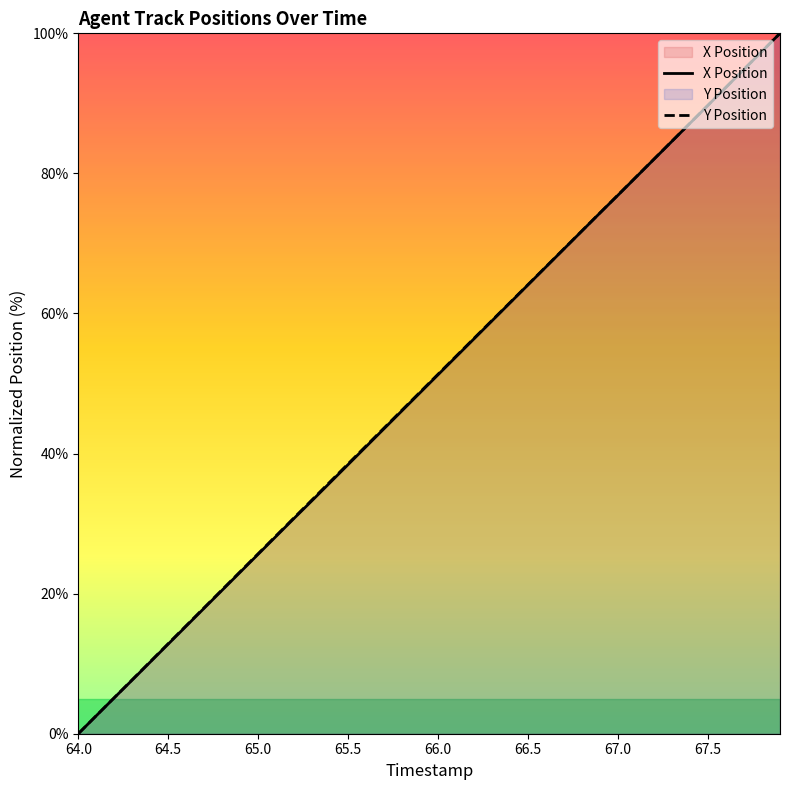

What is the total value across all series at 66.0?

102.6